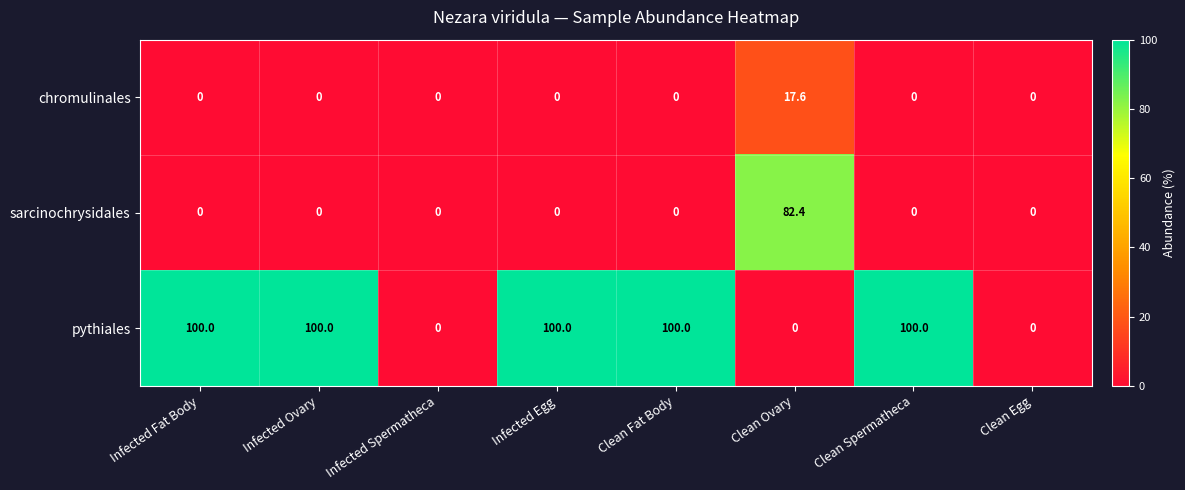

What is the average value of the chromulinales series?

2.2